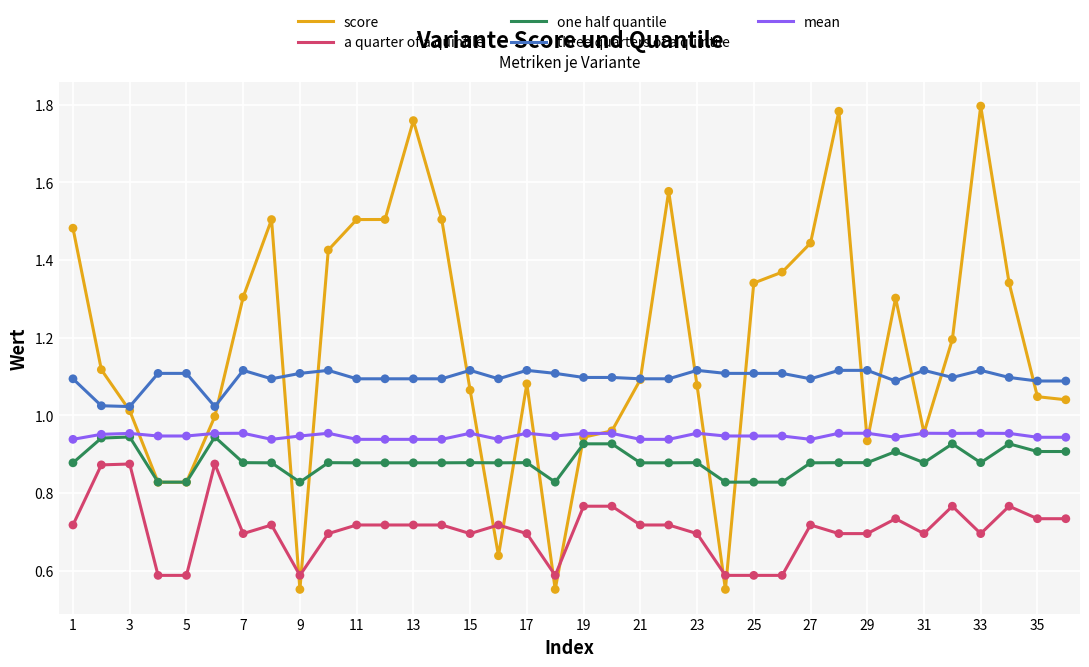

Which series has the largest range (max minus min)?

score